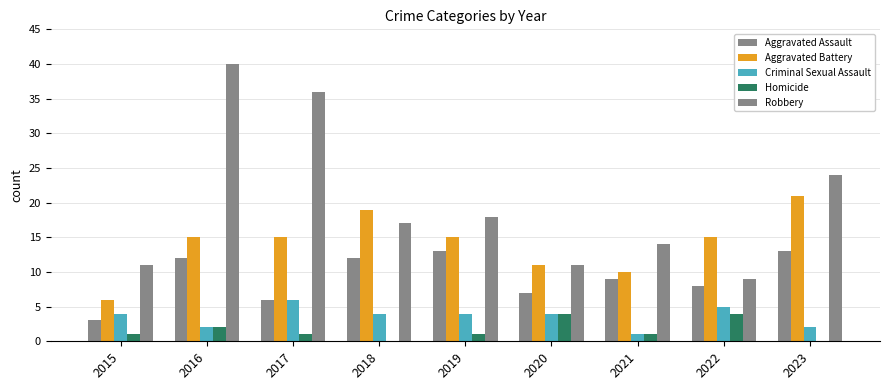

Are the bars horizontal?

No